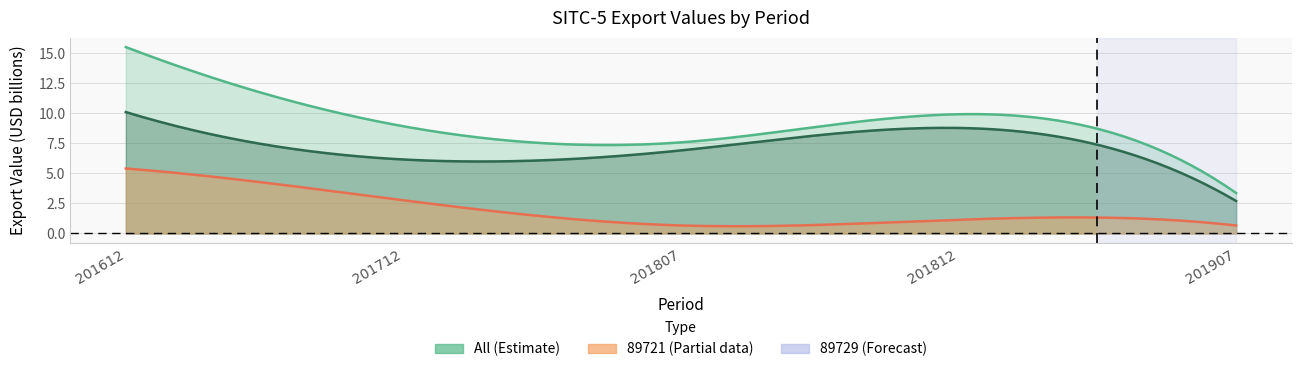

What is the value of the 89729 point at the 4th from the left?

1.1